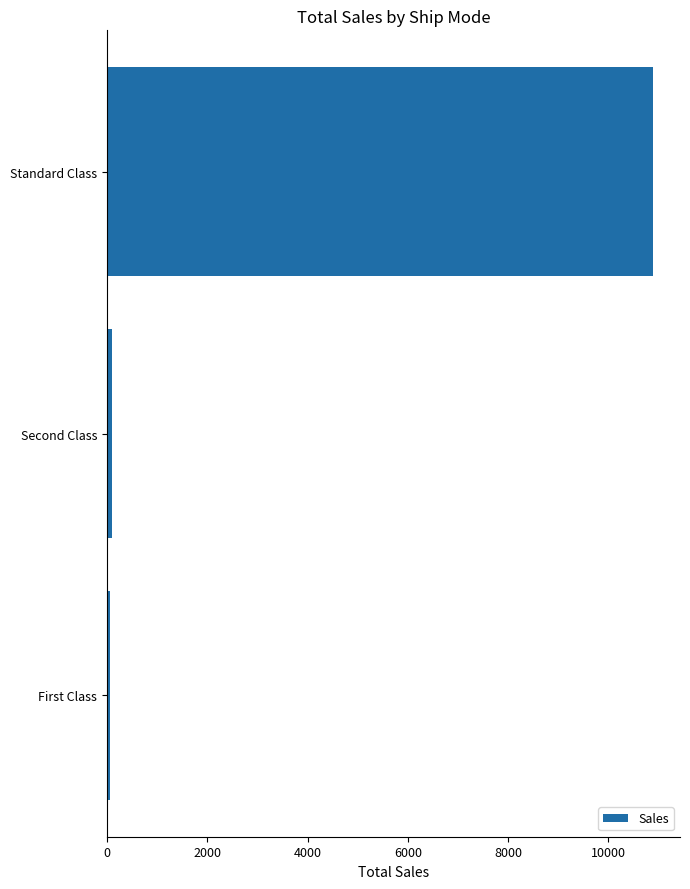

True or false: the data shows 18387.1 at Standard Class.

False